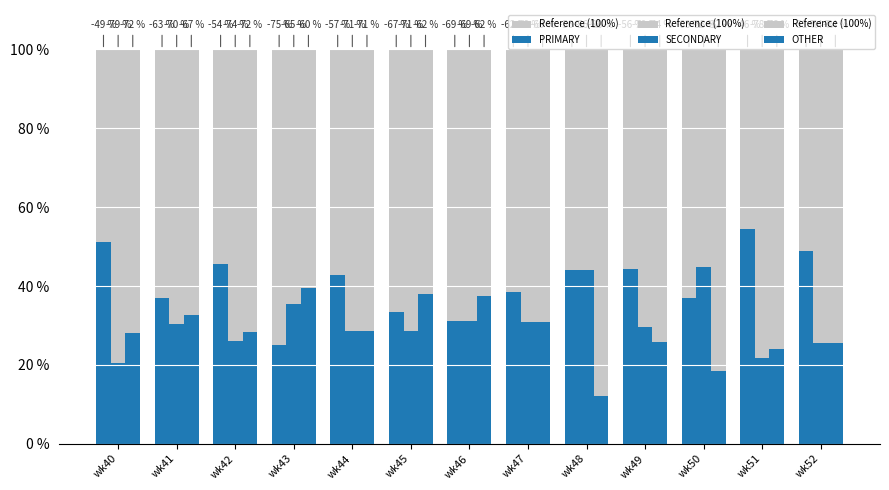

What is the difference between the highest and lowest values at wk42?

73.9